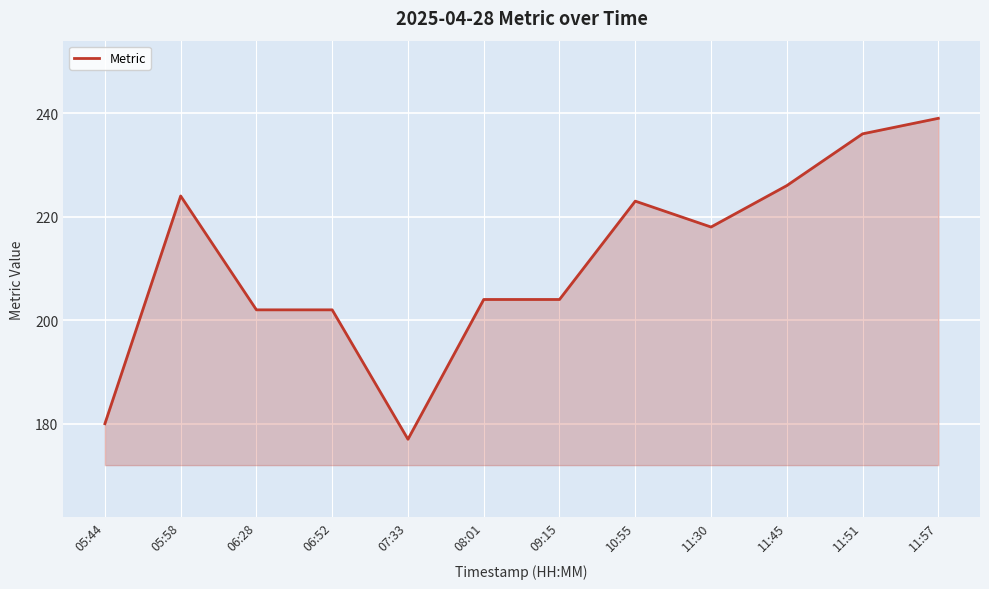

What is the maximum value shown in the chart?

239